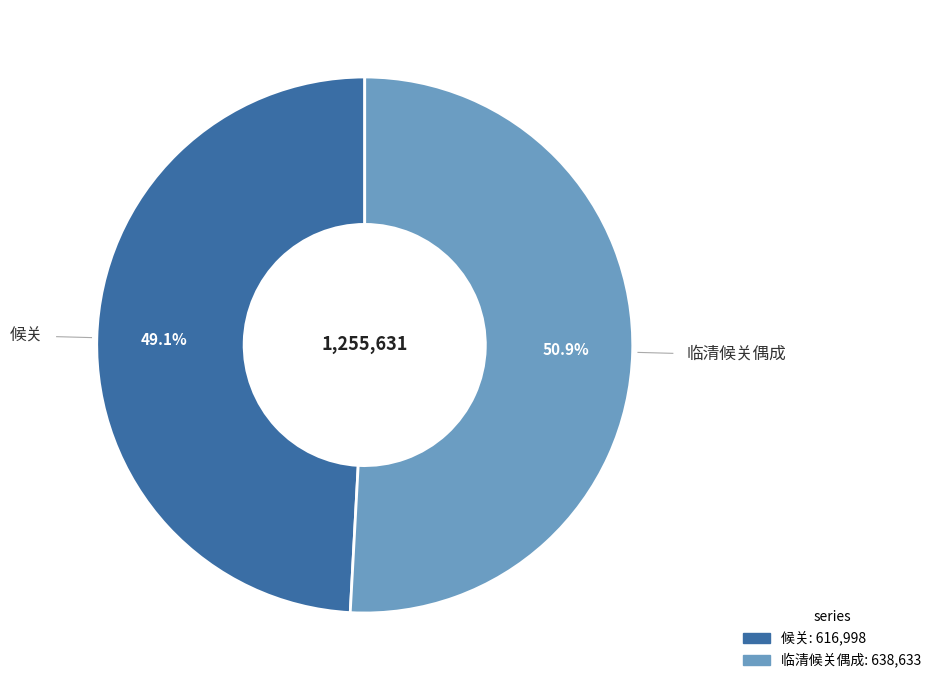

Is 候关 the majority of the pie?

No